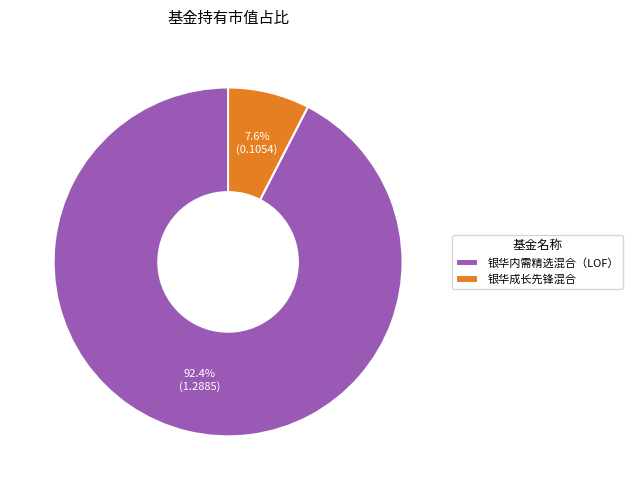

How many slices are in this pie chart?

2